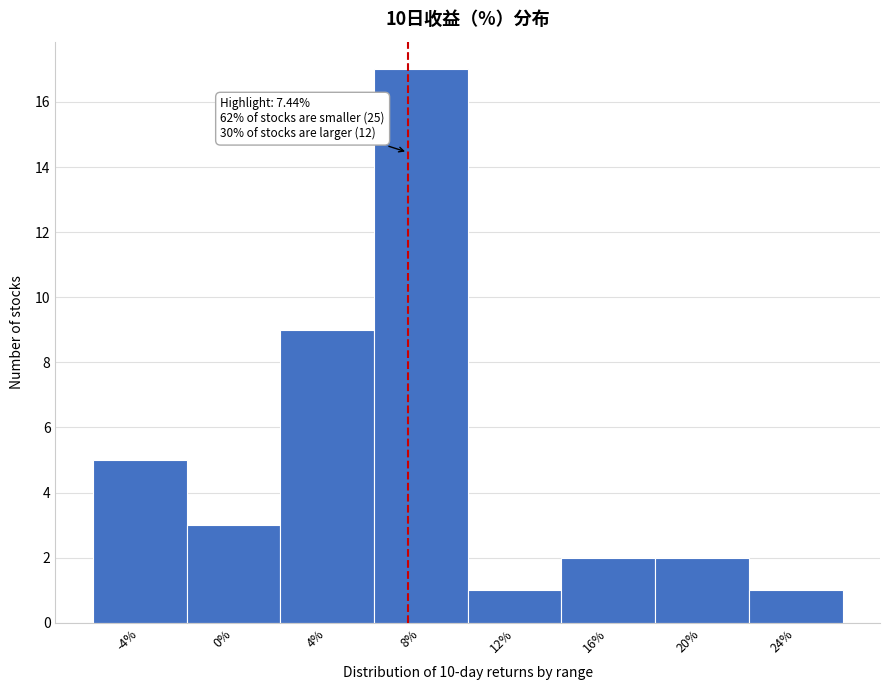

Over which range of the x-axis is the bar tallest?

6 to 10